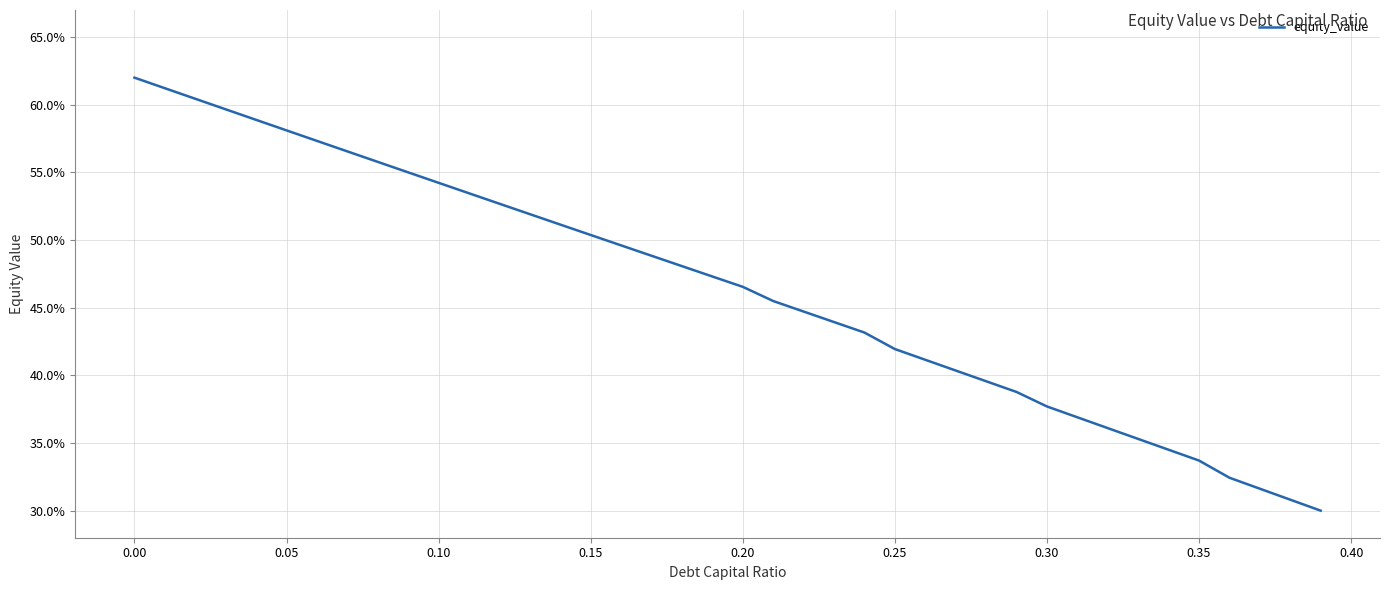

What is the minimum value shown in the chart?

30.0